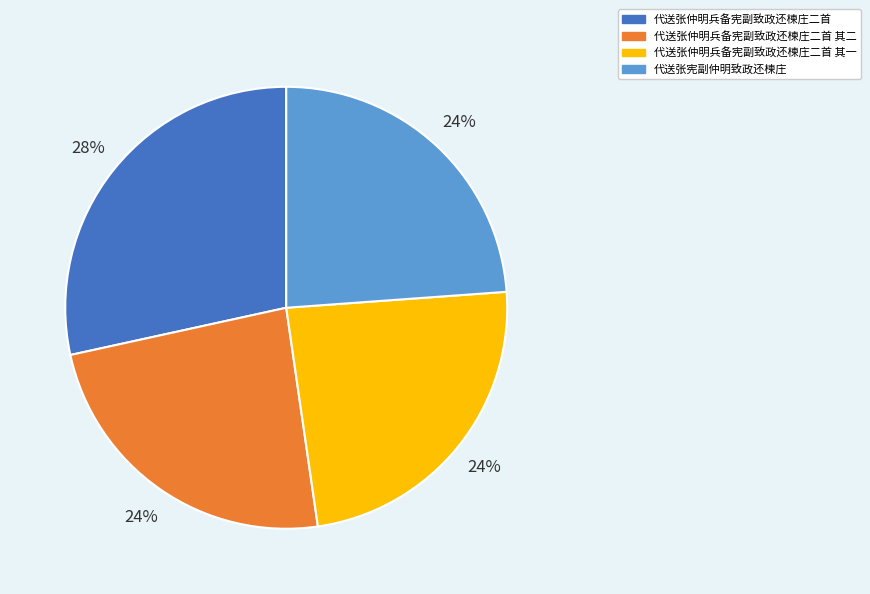

To the nearest percent, what portion does 代送张仲明兵备宪副致政还楝庄二首 represent?

28%